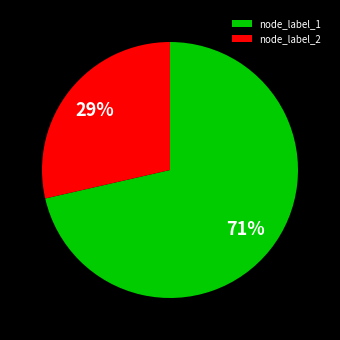

To the nearest percent, what is the combined percentage of node_label_1 and node_label_2?

100%